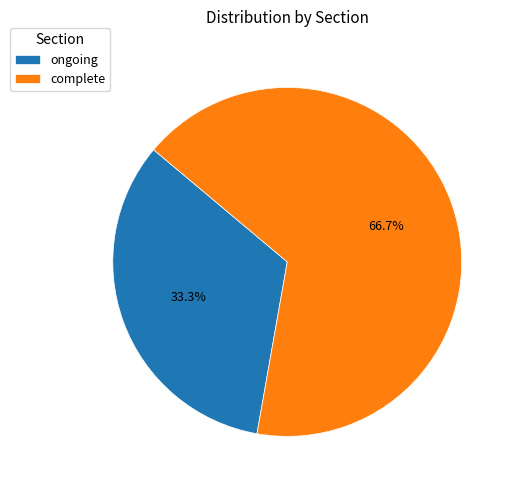

Is it true that complete is 67% of the pie?

True